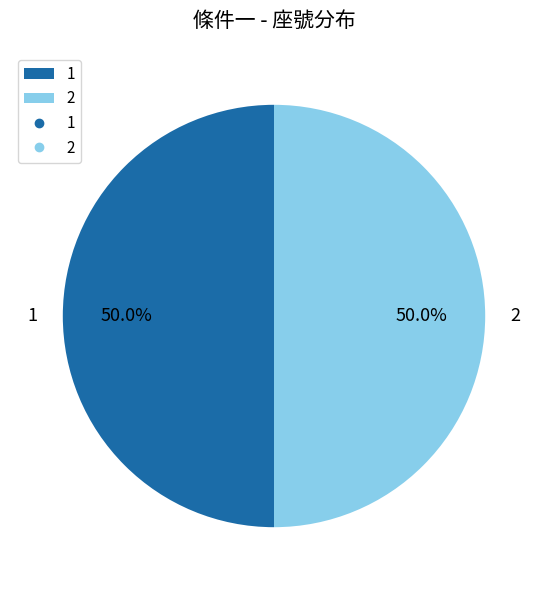

To the nearest percent, what is the difference between the 1 and 2 slice percentages?

0%